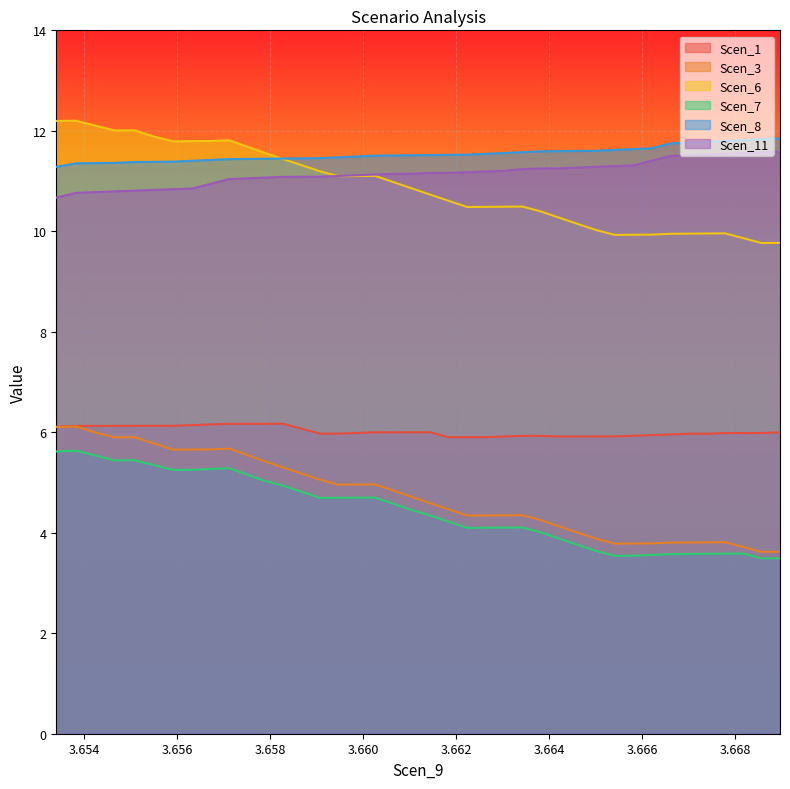

Which series has the widest spread of values?

Scen_3